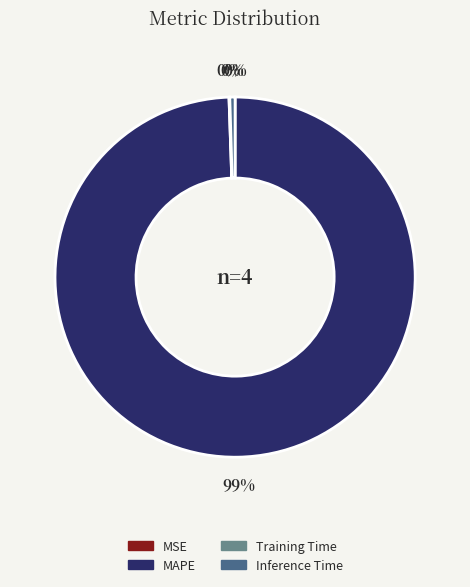

True or false: MAPE accounts for 89% of the total.

False